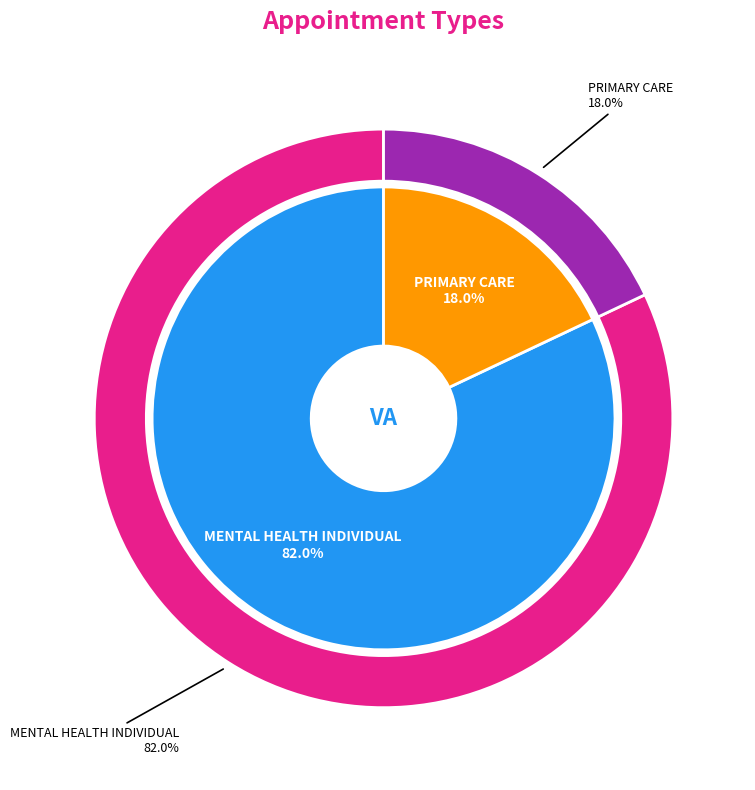

Which category accounts for the majority?

MENTAL HEALTH INDIVIDUAL